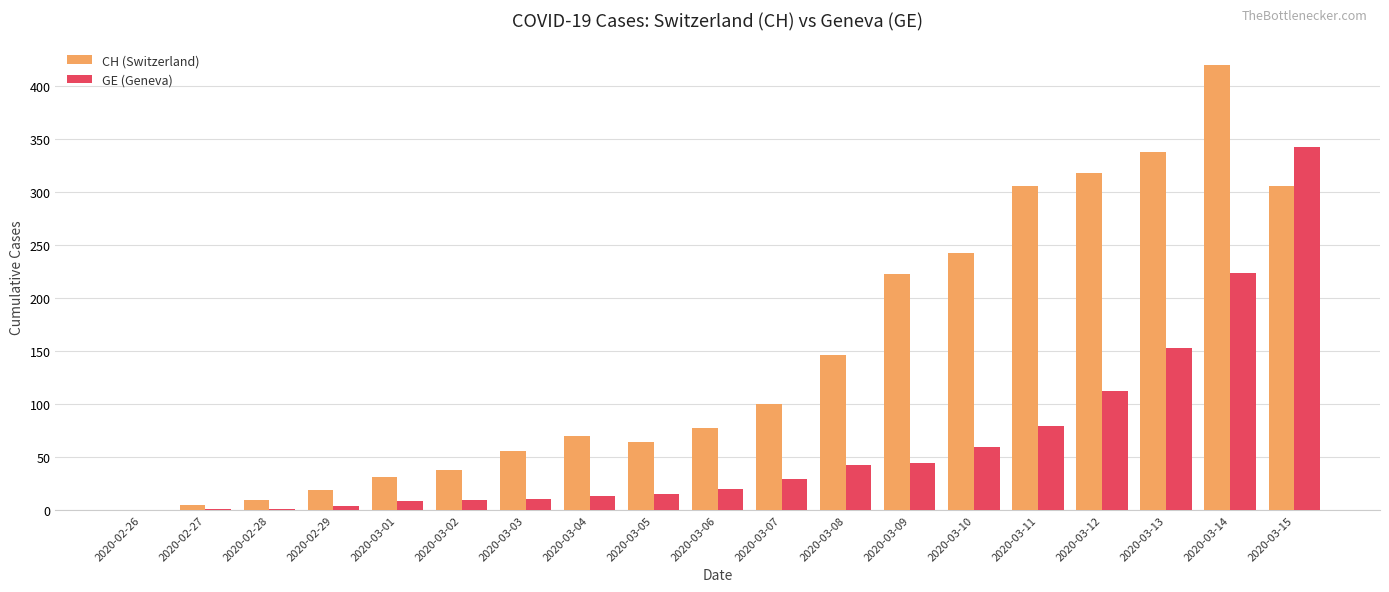

Is it true that CH (Switzerland) equals 306 at 2020-03-15?

True